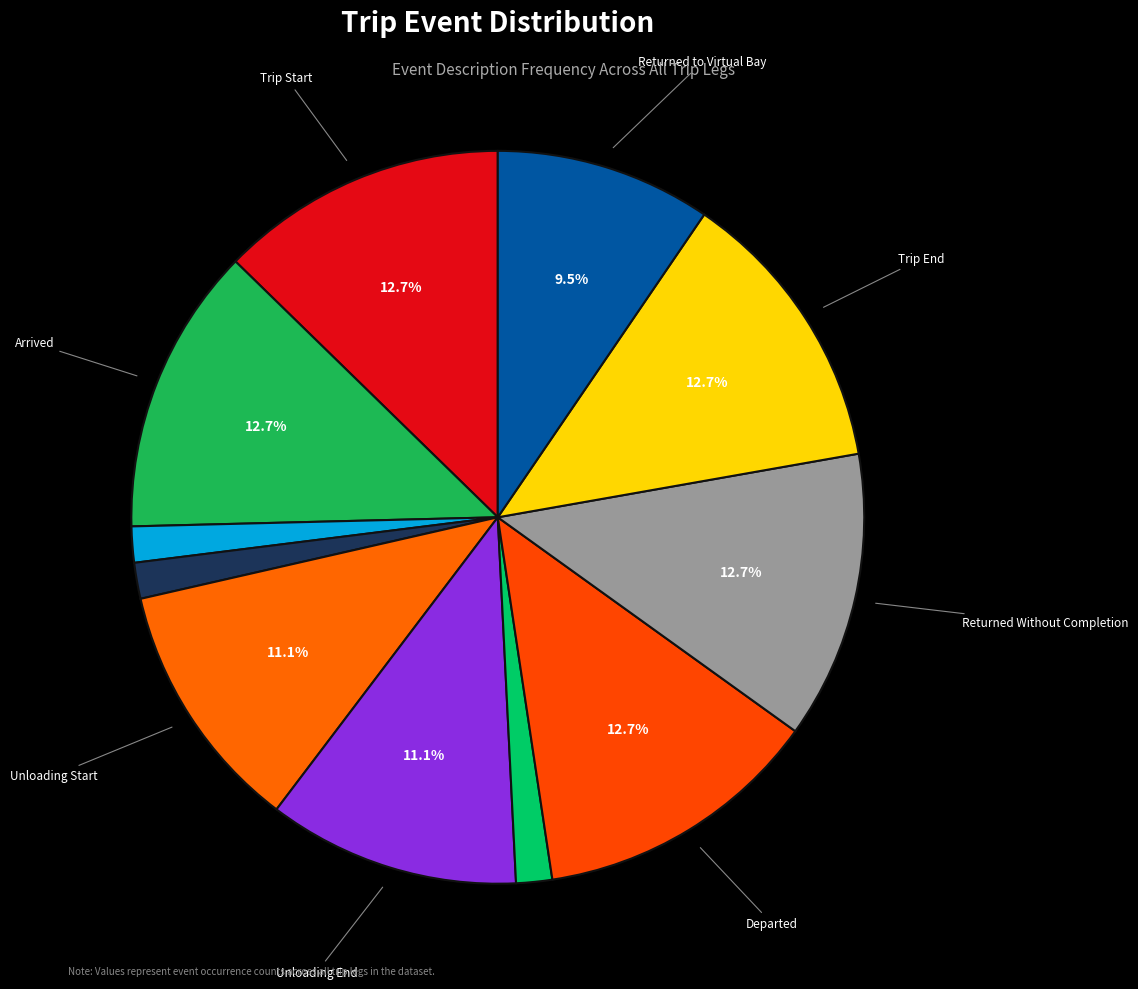

Rank the categories by value from highest to lowest.

Trip Start, Arrived, Departed, Returned Without Completion, Trip End, Unloading Start, Unloading End, Returned to Virtual Bay, Loading Start, Loading End, Document Handover